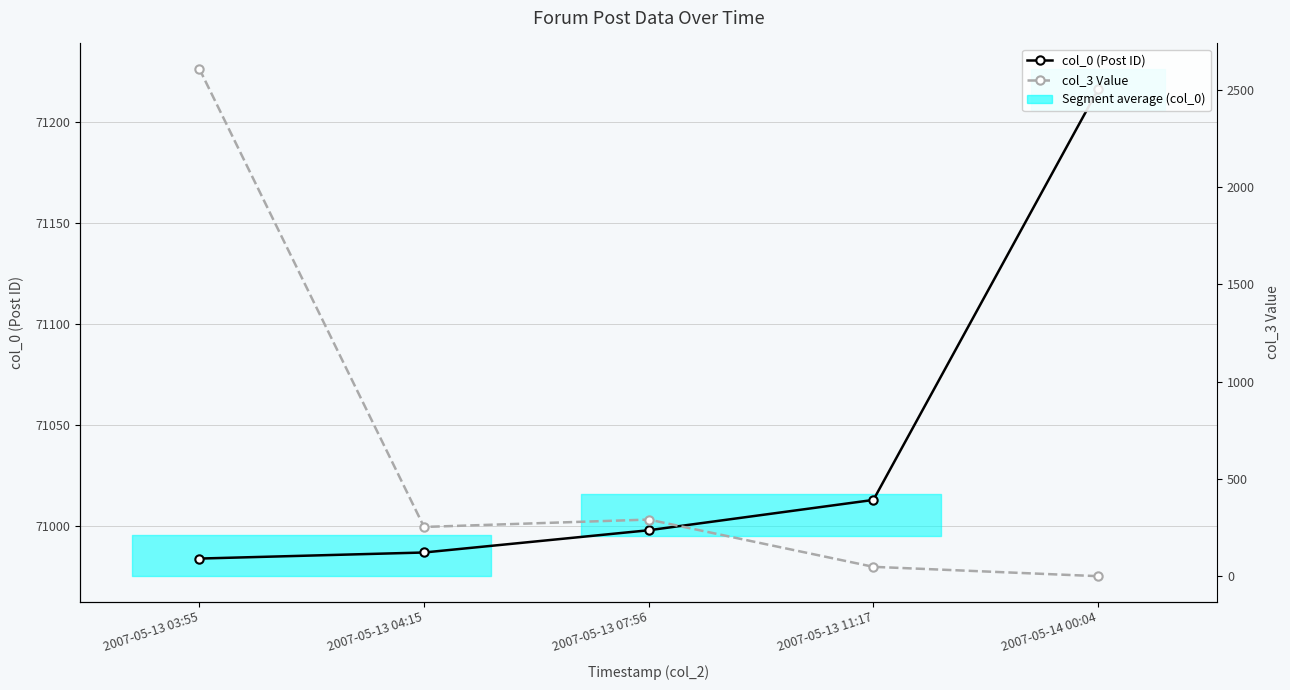

How many data points in col_0 (Post ID) are less than 70998?

2